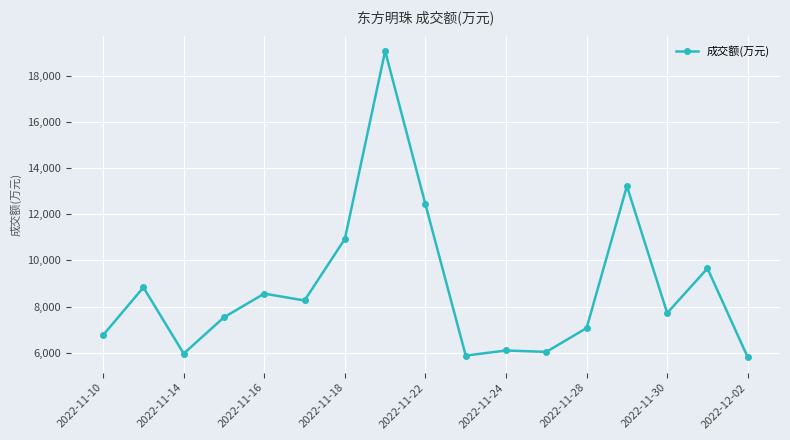

True or false: there are more than 2 points higher than both neighbors.

True